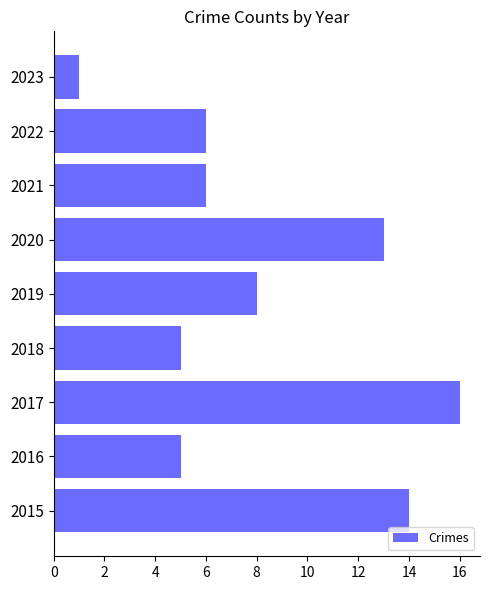

Between 2018 and 2017, which is larger?

2017